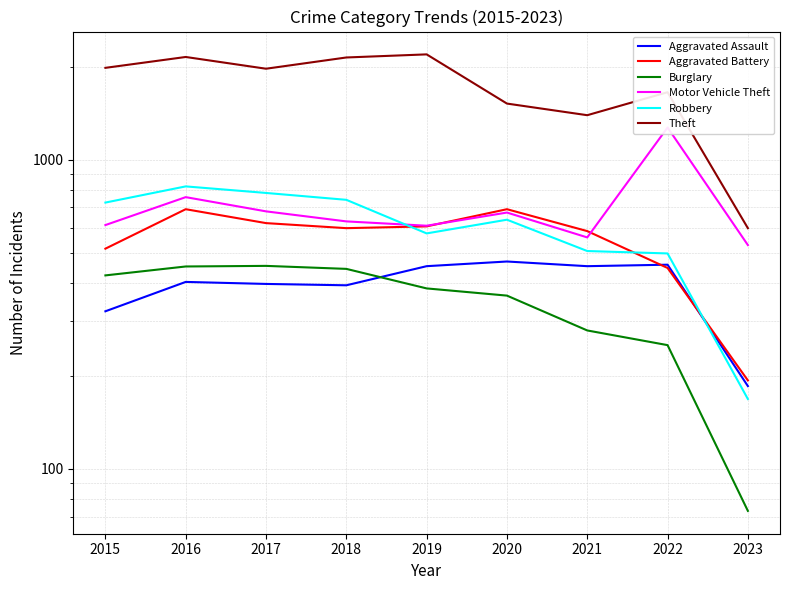

At how many categories does at least one series exceed 770?

8